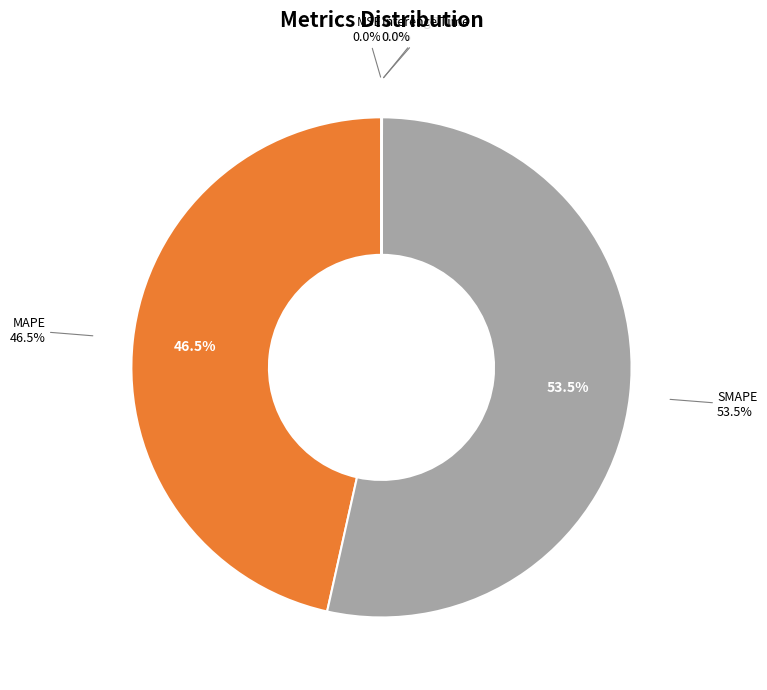

The SMAPE slice represents 62% of the pie. True or false?

False